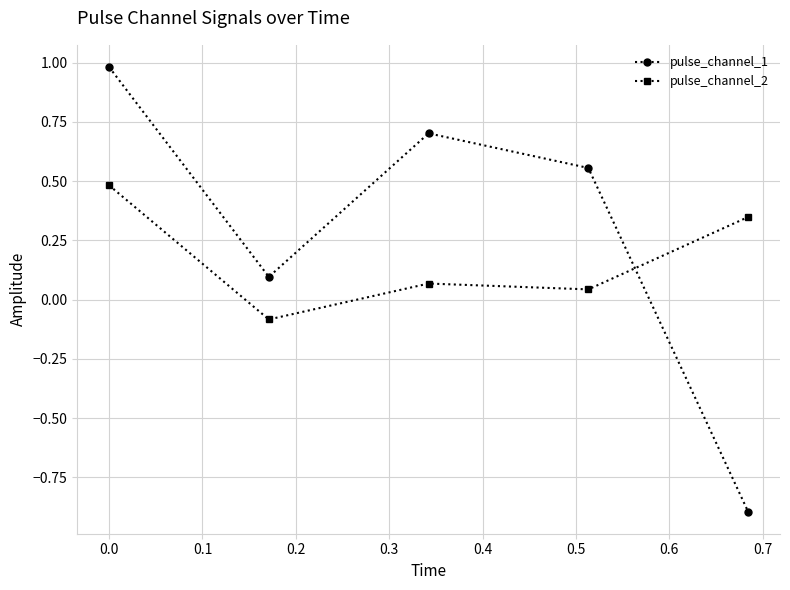

How many positive values does the pulse_channel_1 series have?

4